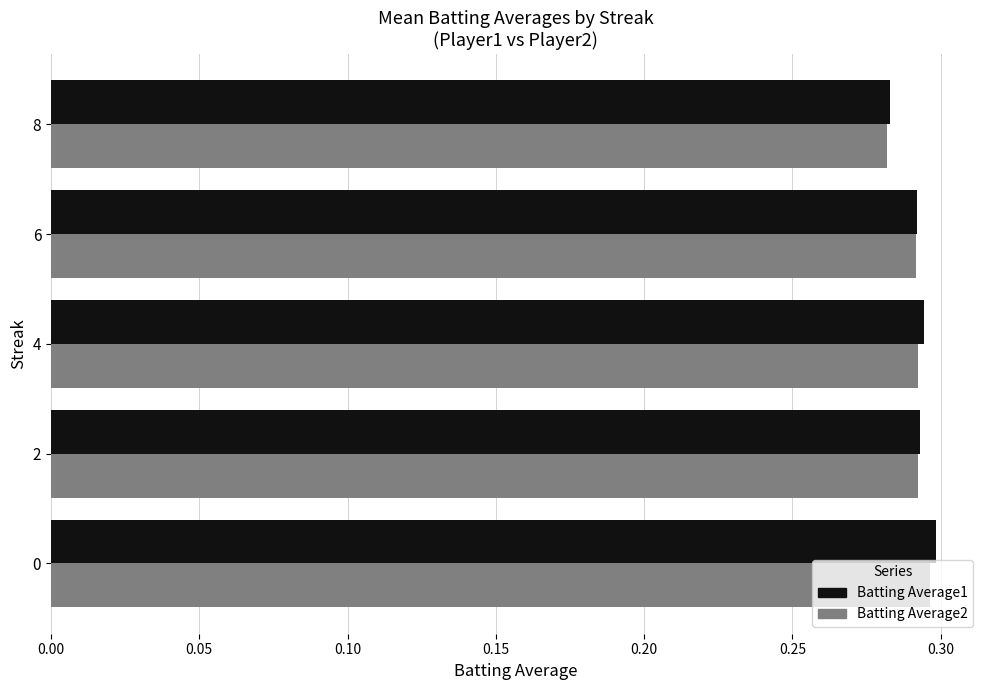

What is the sum of all Batting Average1 values?

1.5